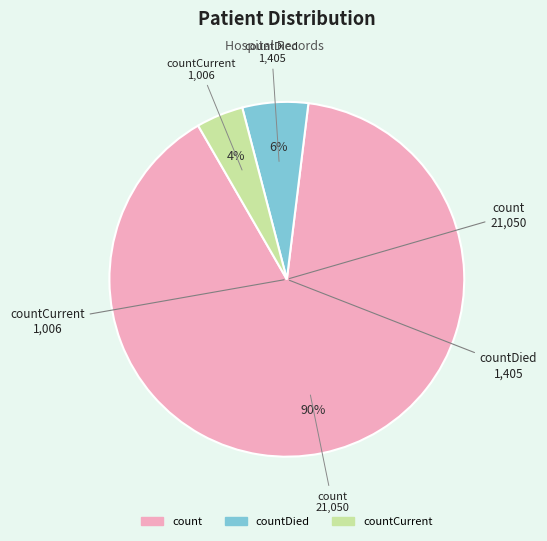

Is there a majority slice in this chart?

Yes